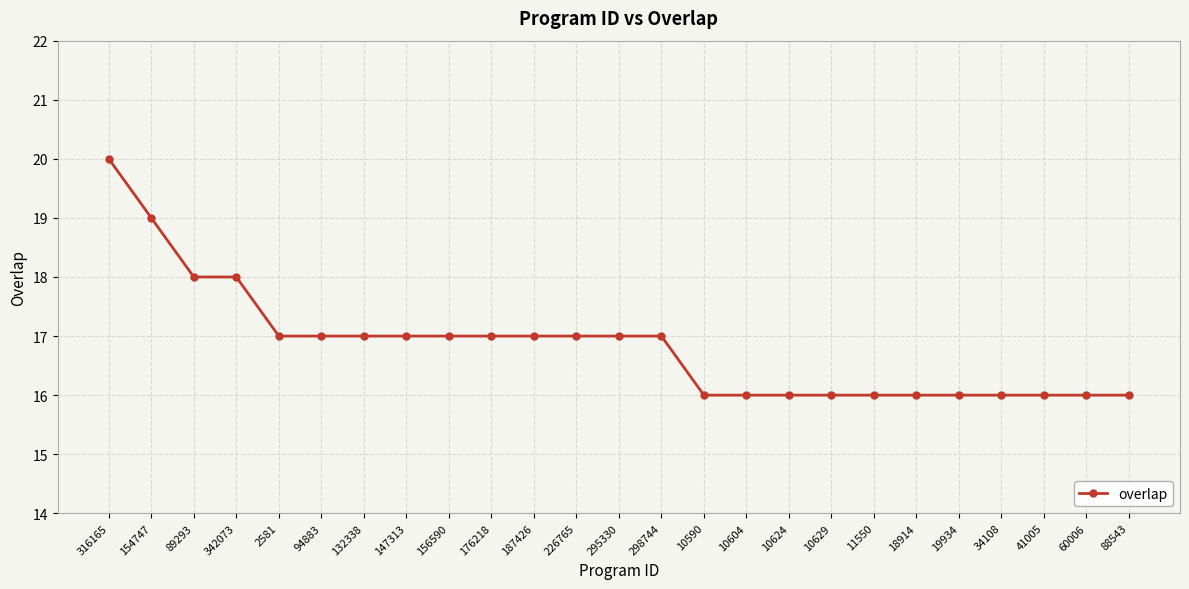

The value at 41005 is 16. True or false?

True